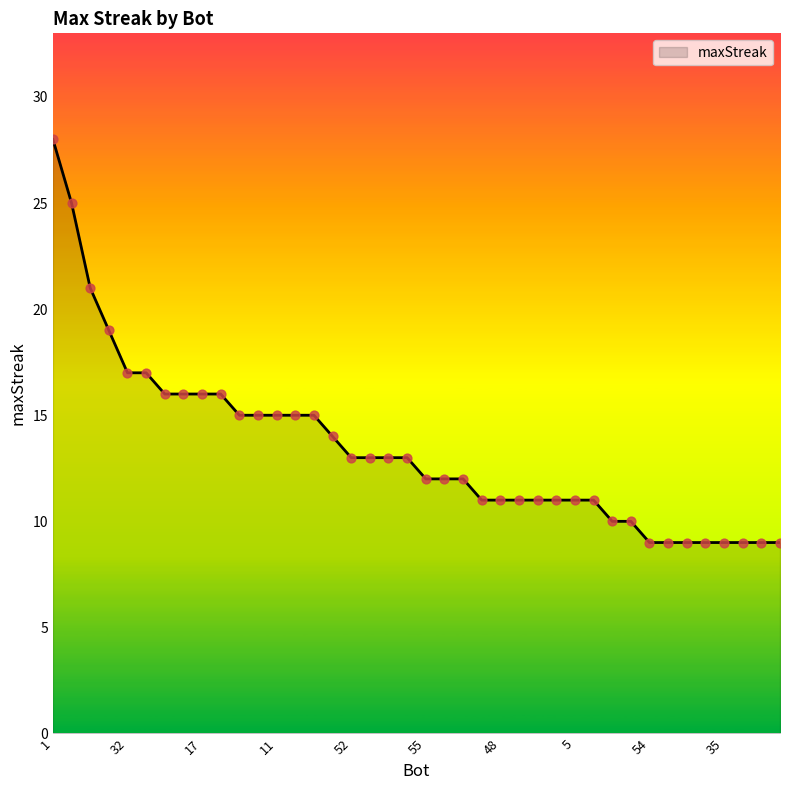

What is the minimum value shown in the chart?

9